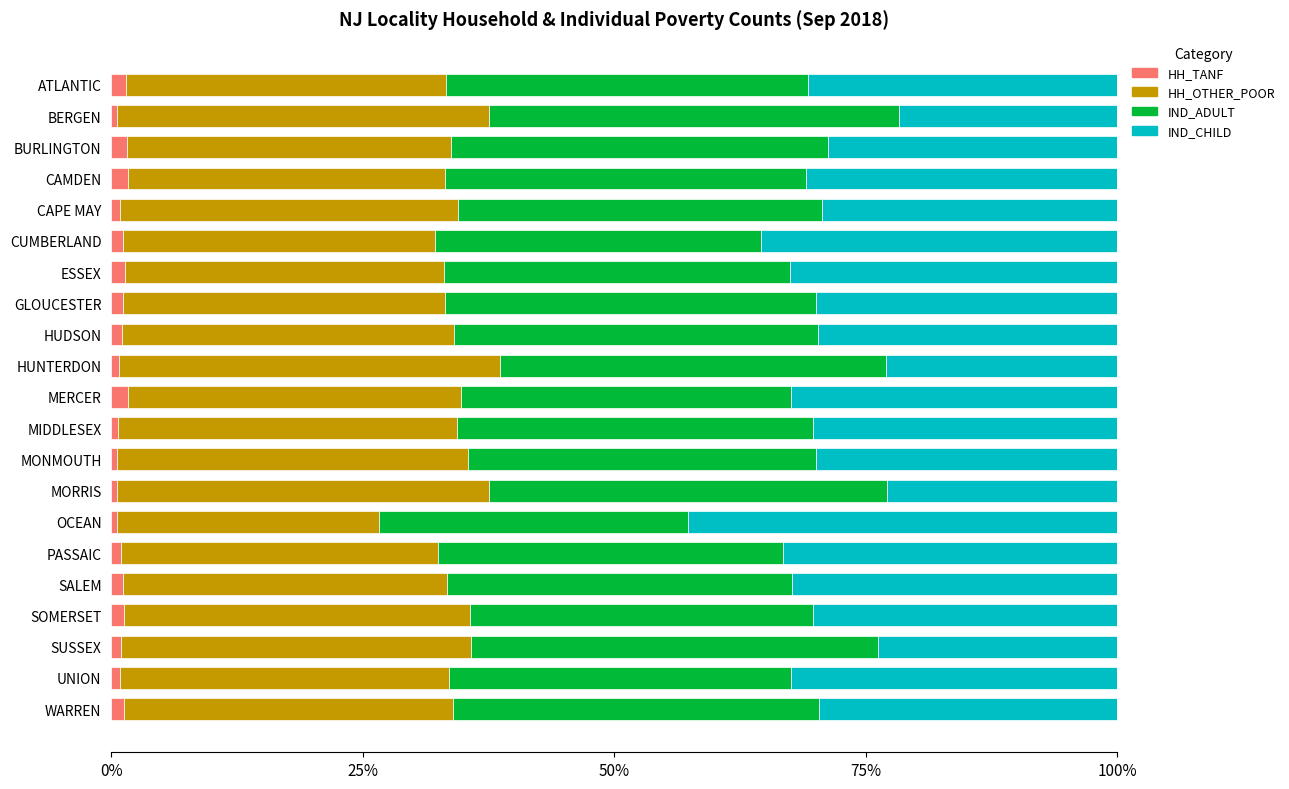

Reading right to left, transcribe all the data shown in this chart.

HH_TANF: 0.0	0.0	0.0	0.0	0.0	0.0	0.0	0.0	0.0	0.0	0.0	0.0	0.0	0.0	0.0	0.0	0.0	0.0	0.0	0.0	0.0
HH_OTHER_POOR: 0.3	0.3	0.3	0.3	0.3	0.3	0.3	0.4	0.3	0.3	0.3	0.4	0.3	0.3	0.3	0.3	0.3	0.3	0.3	0.4	0.3
IND_ADULT: 0.4	0.3	0.4	0.3	0.3	0.3	0.3	0.4	0.3	0.4	0.3	0.4	0.4	0.4	0.3	0.3	0.4	0.4	0.4	0.4	0.4
IND_CHILD: 0.3	0.3	0.2	0.3	0.3	0.3	0.4	0.2	0.3	0.3	0.3	0.2	0.3	0.3	0.3	0.4	0.3	0.3	0.3	0.2	0.3